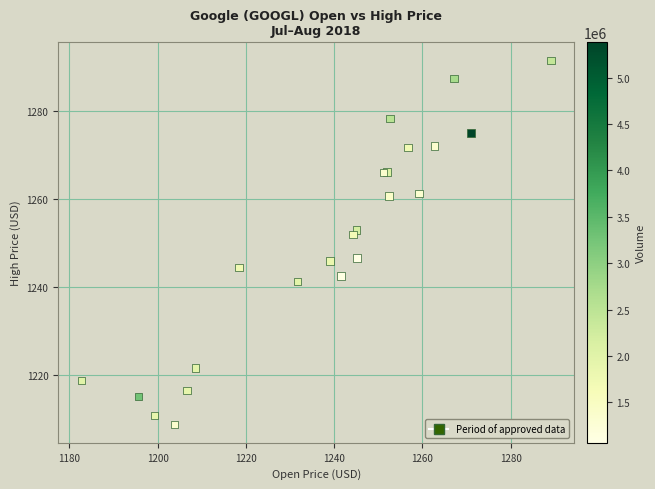

What Y value in the scatter plot is closest to 1250?

1251.9